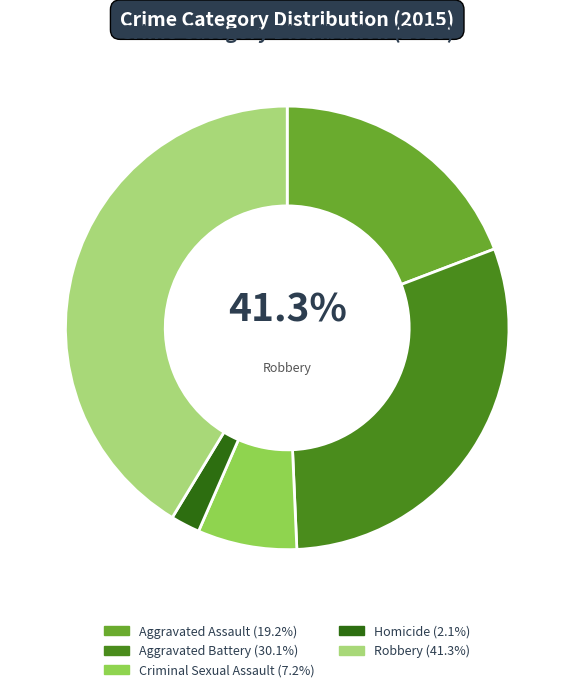

To the nearest percent, what portion does Aggravated Battery represent?

30%